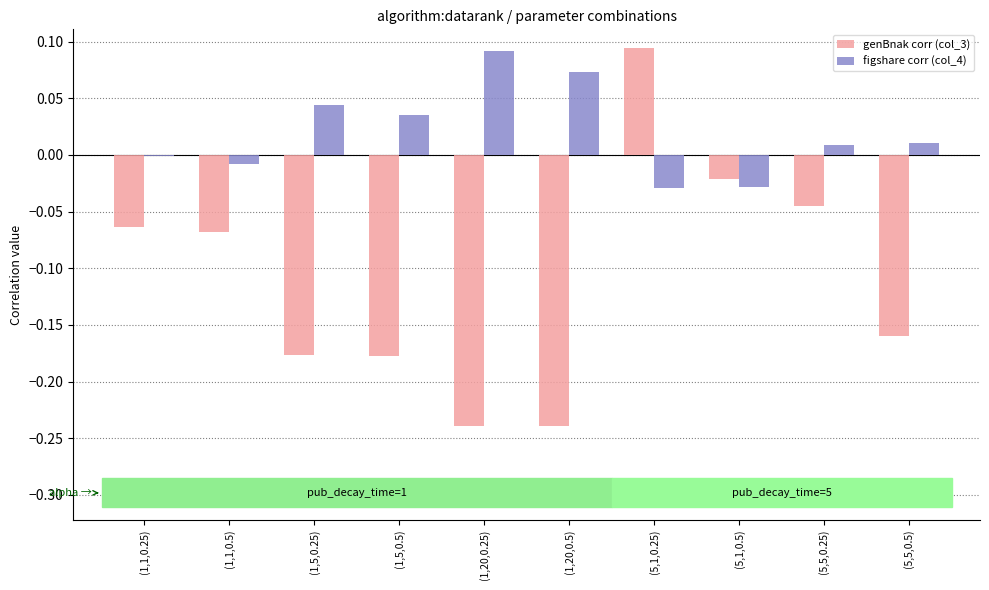

Are the bars horizontal?

No